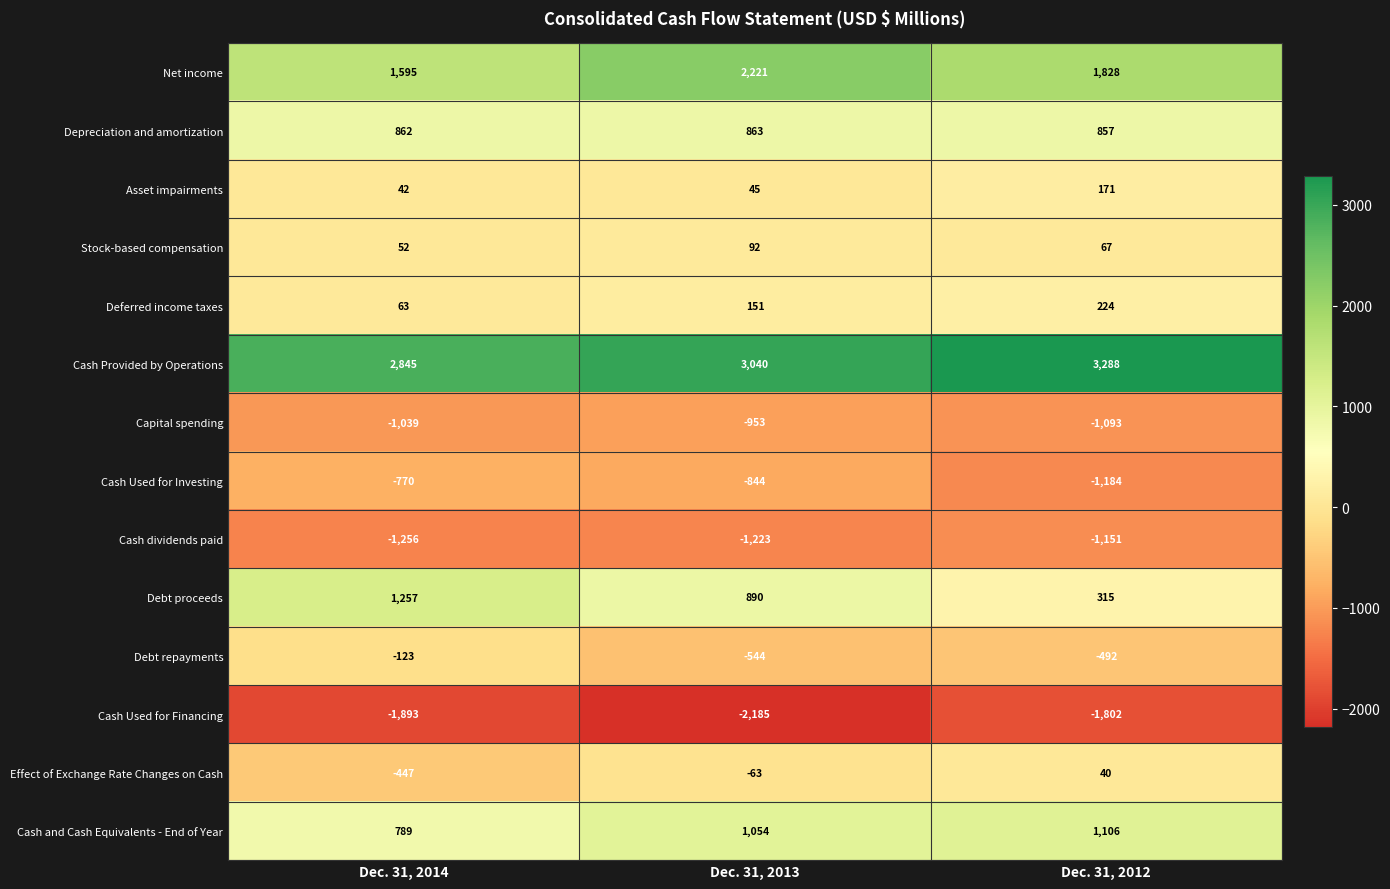

Is it true that Cash dividends paid equals -2083 at Dec. 31, 2014?

False